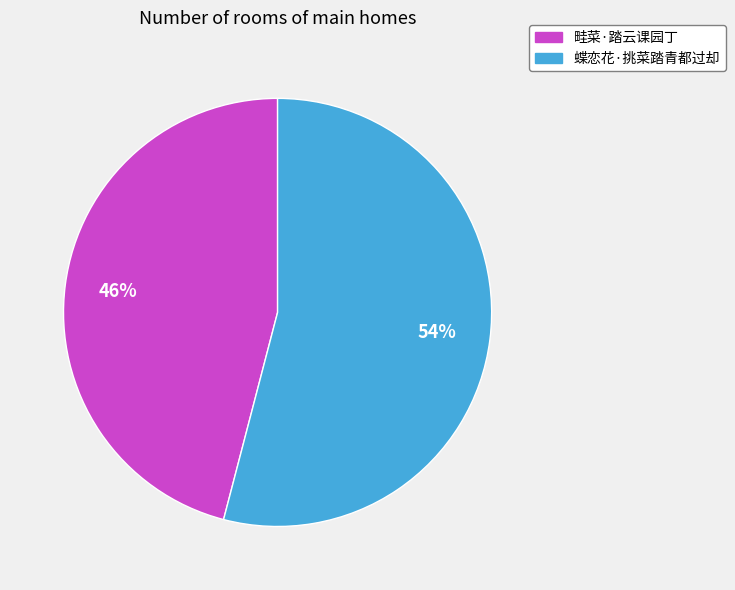

Combined, do 蝶恋花·挑菜踏青都过却 and 畦菜·踏云课园丁 account for over 50%?

Yes